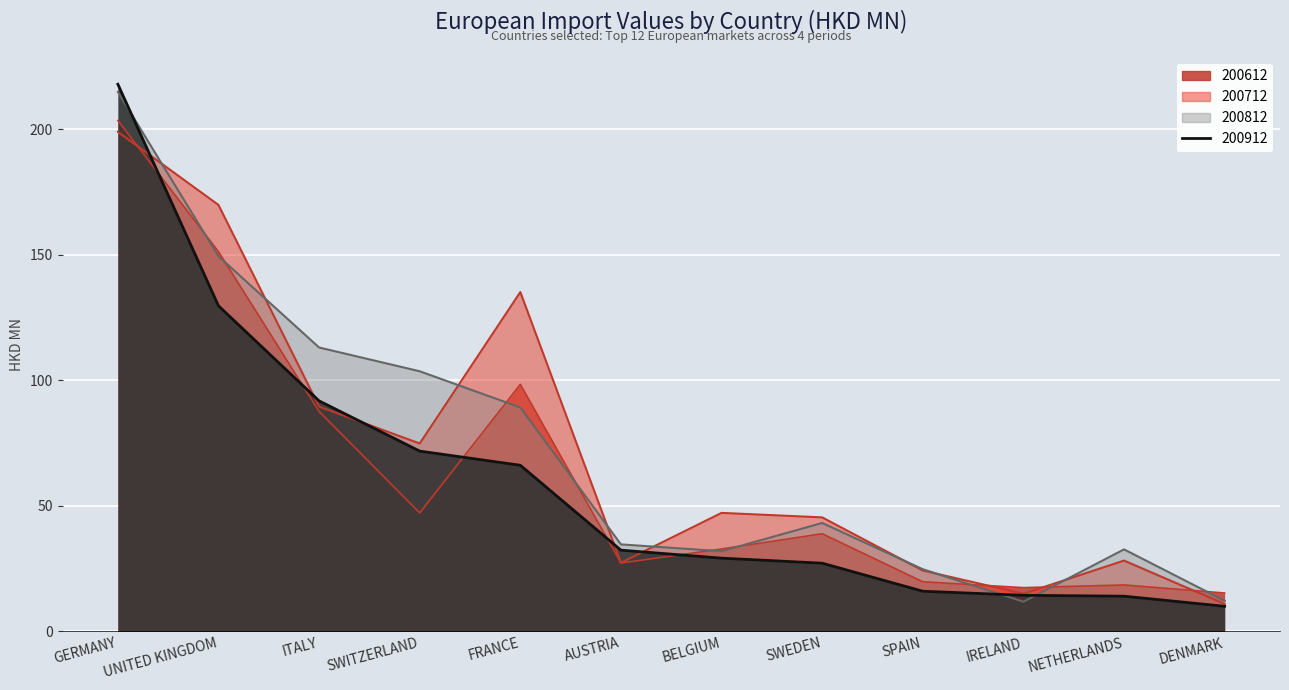

What is the smallest value displayed?

10.0